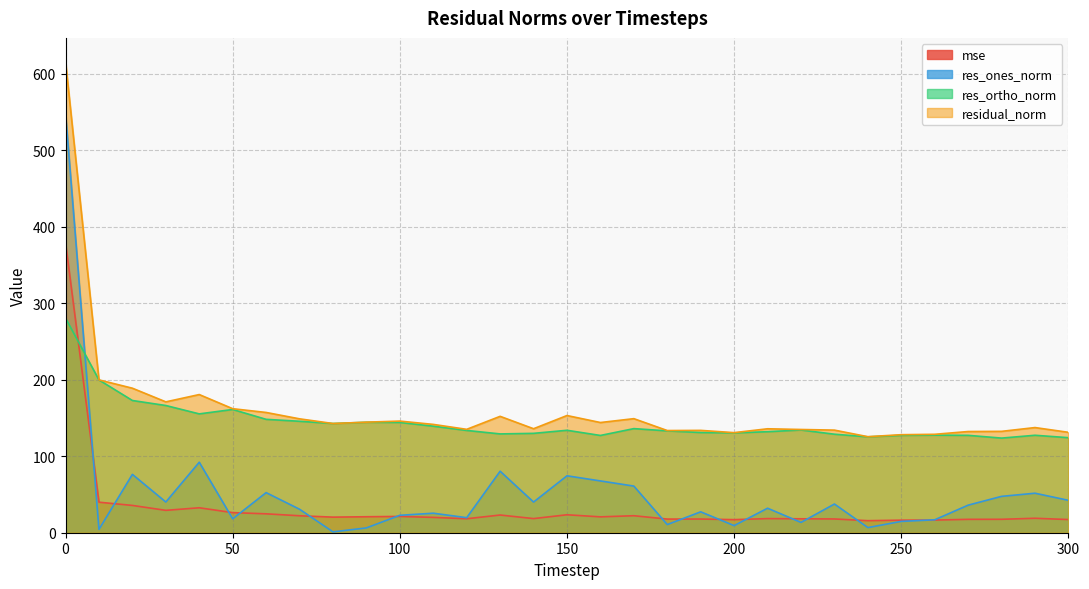

In res_ones_norm, how many points are higher than both neighbors (excluding endpoints)?

10